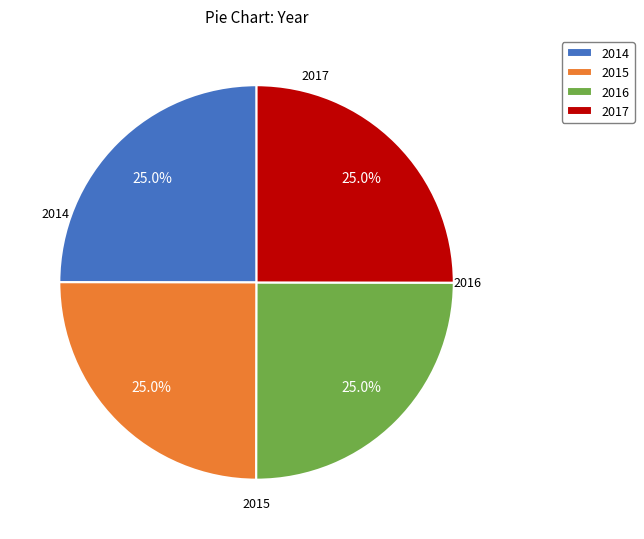

Is there a majority slice in this chart?

No